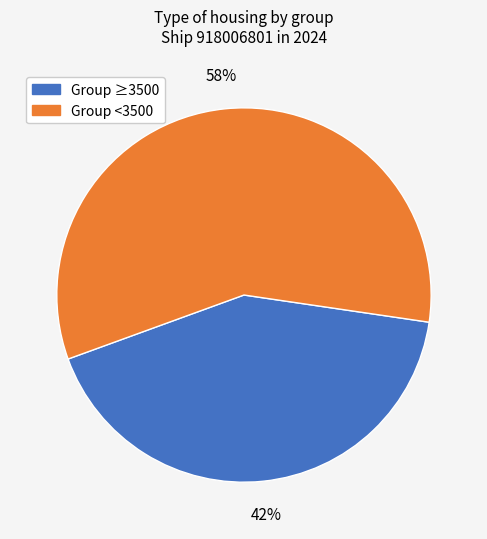

Does any single category account for the majority?

Yes